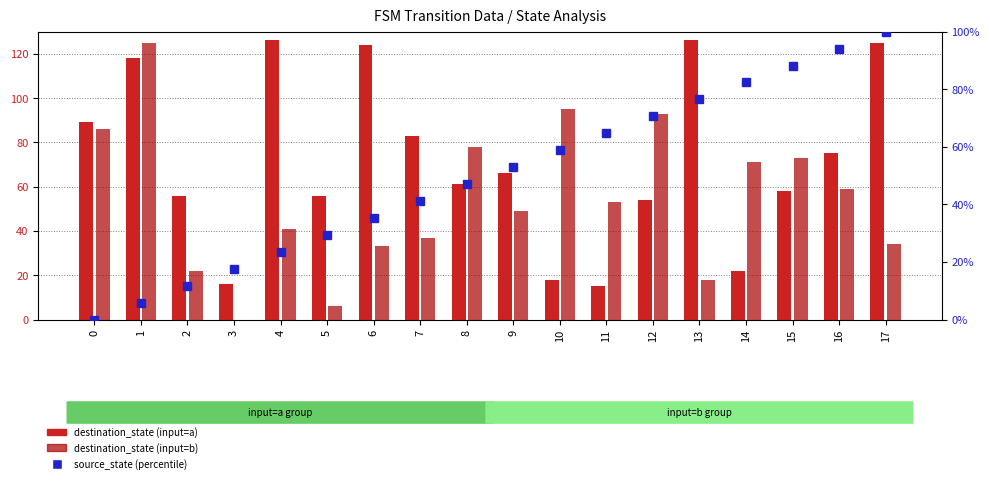

Which series changed the most between 3 and 17?

destination_state (input=a)